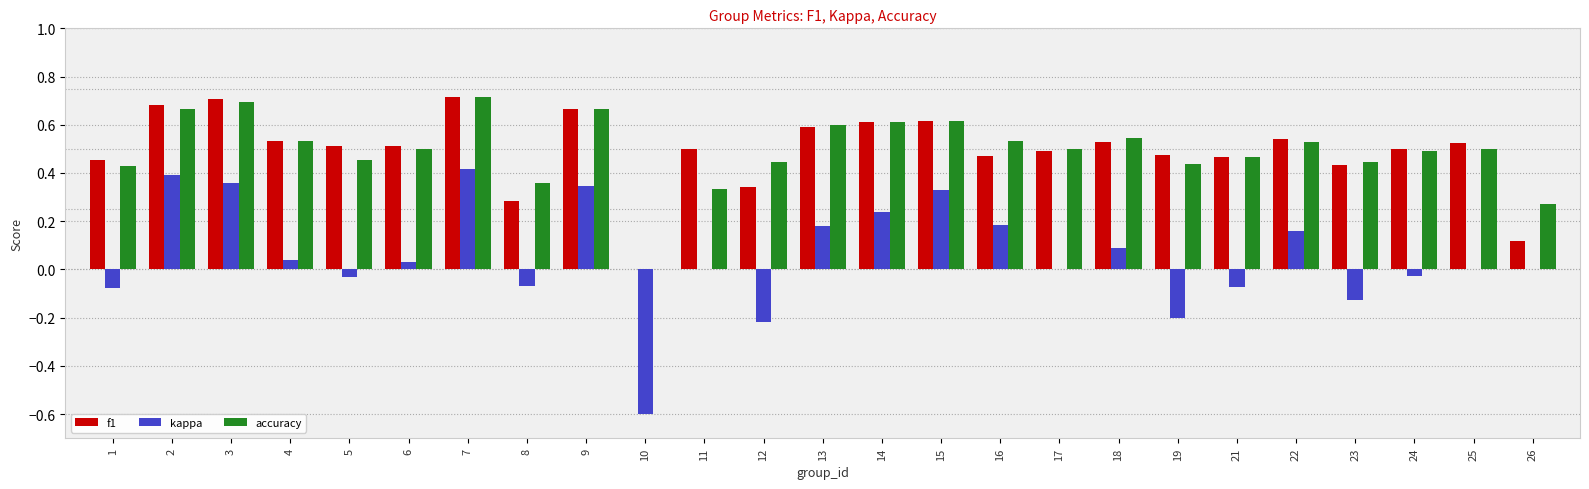

The value of accuracy at 26 is 0.3. True or false?

True